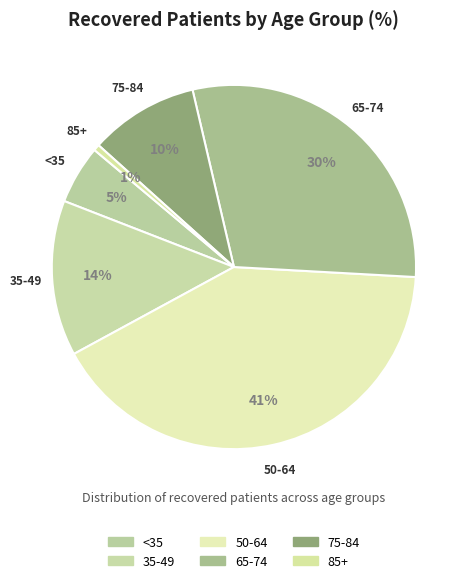

How many slices are in this pie chart?

6